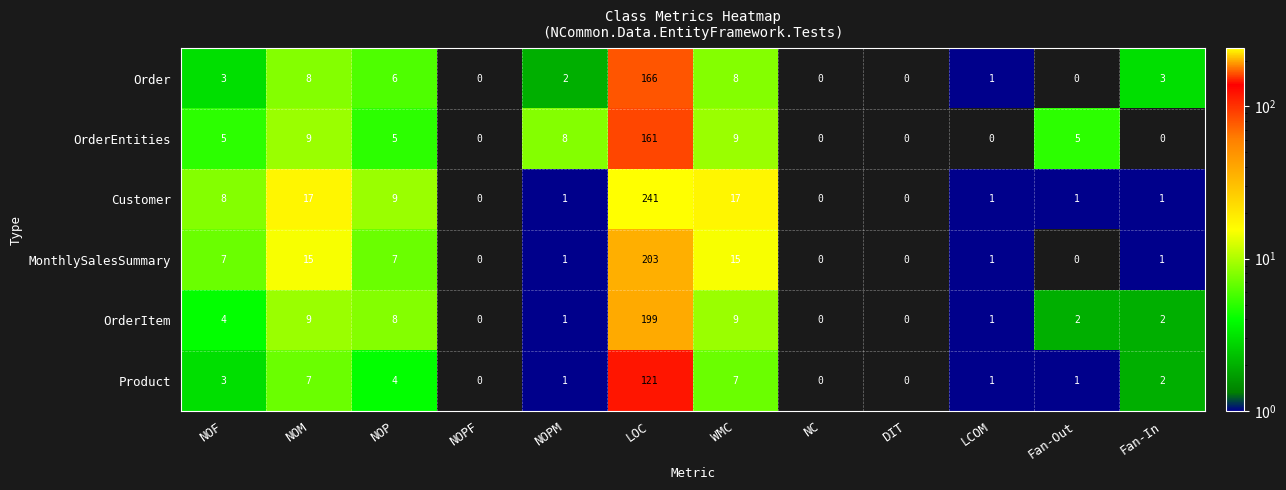

The value of Order at LCOM is 0. True or false?

False